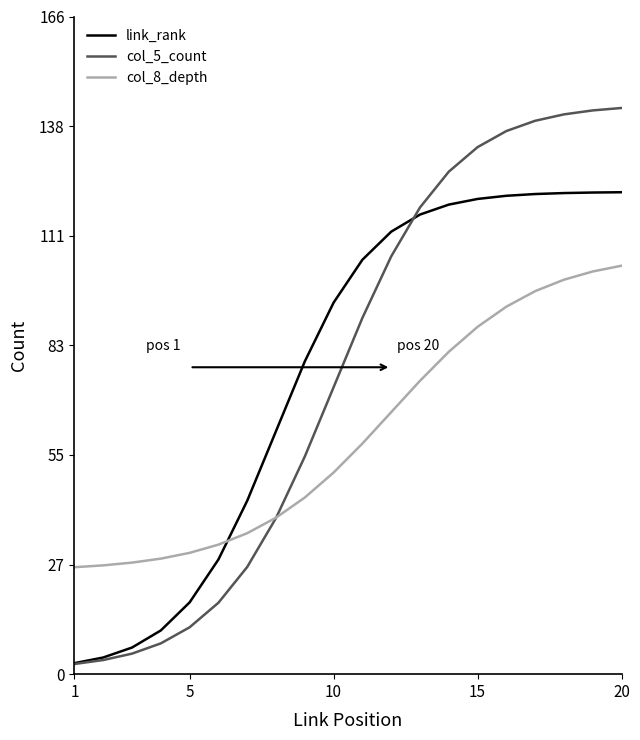

Rank the series by their maximum value, from lowest to highest.

col_8_depth, link_rank, col_5_count